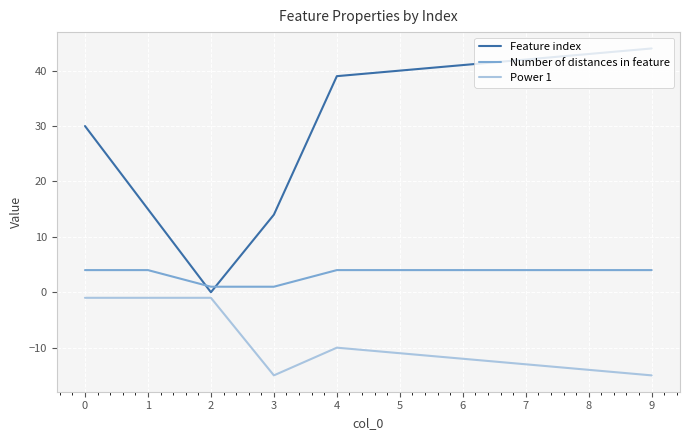

Which series changed the most between 3 and 6?

Feature index